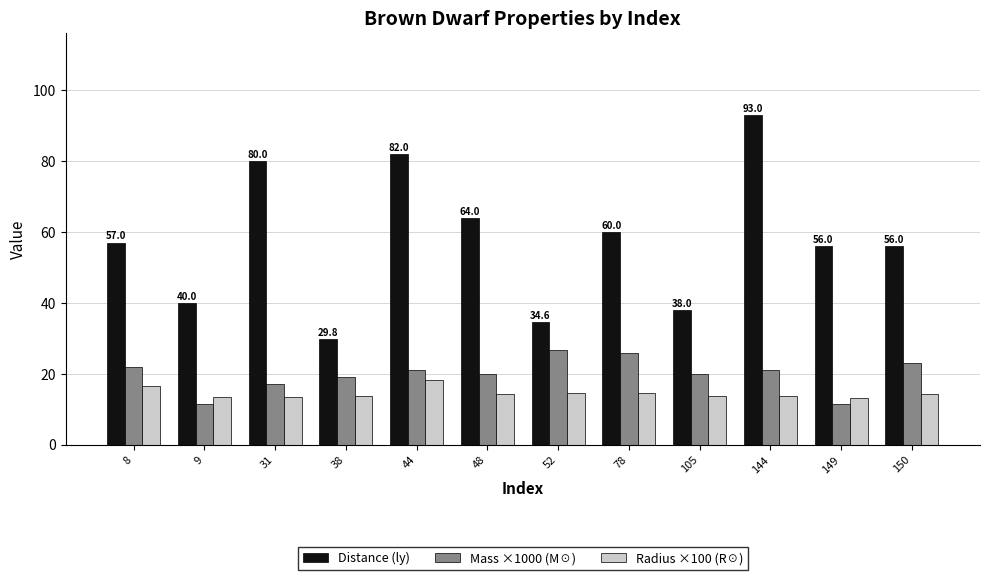

True or false: Distance (ly) has a value of 44.0 at 38.

False